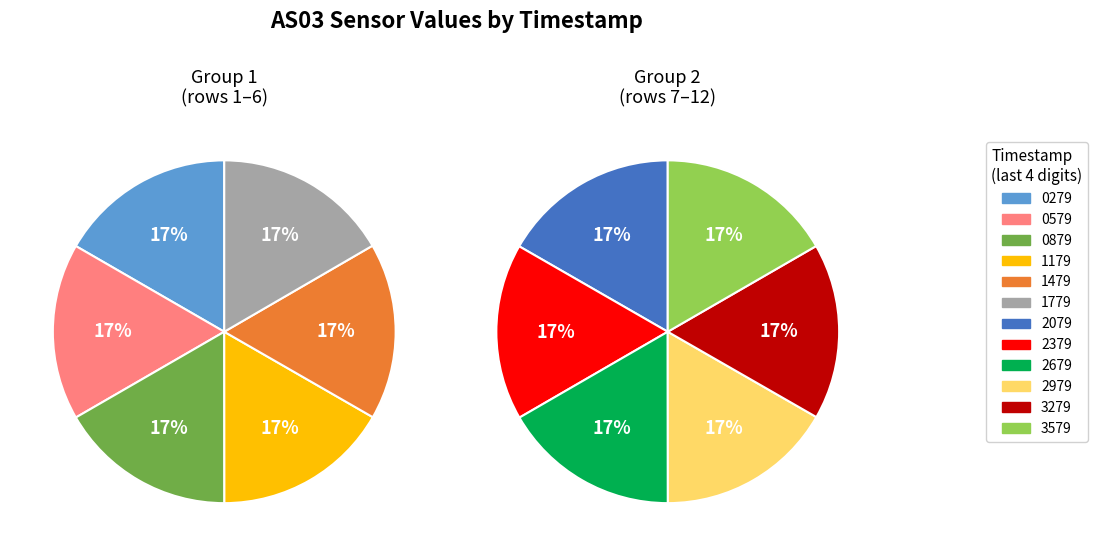

Is 1689572079 the majority of the pie?

No